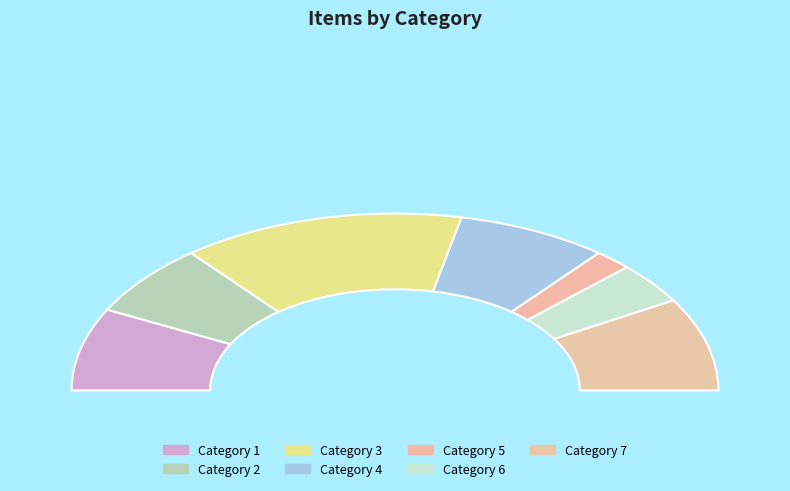

Is 7 the majority of the pie?

No